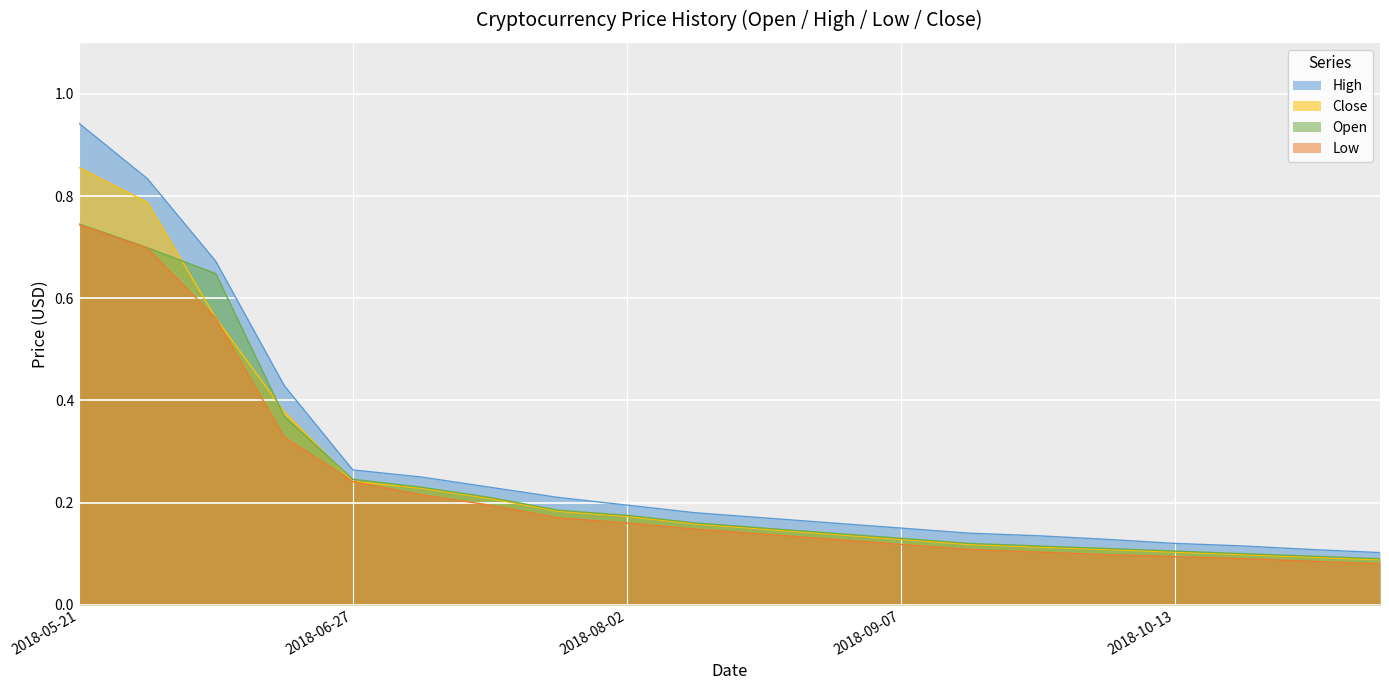

Which series changed the most between 2018-08-02 and 2018-11-09?

High